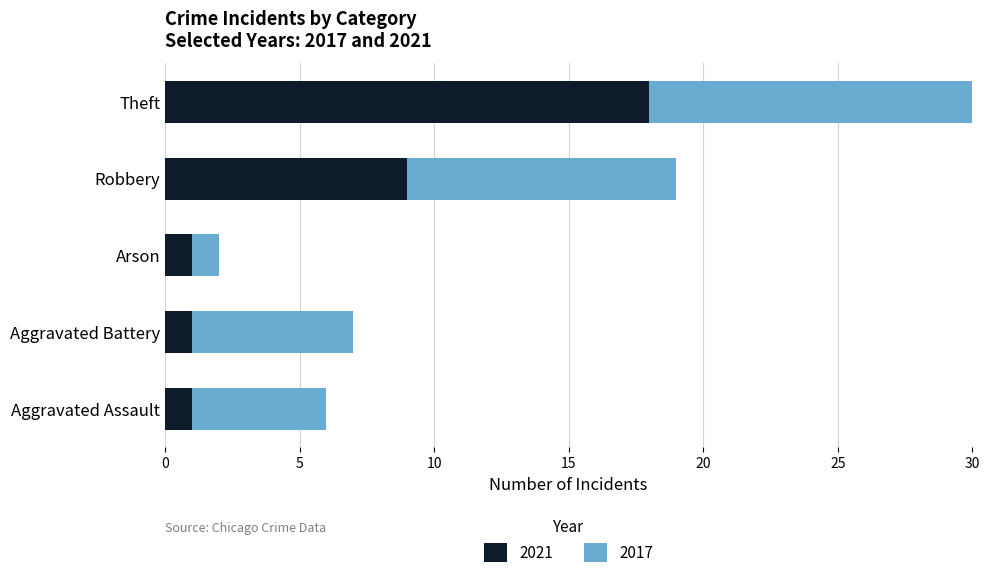

Is the value of 2017 at Theft greater than the value of 2021 at Robbery?

Yes